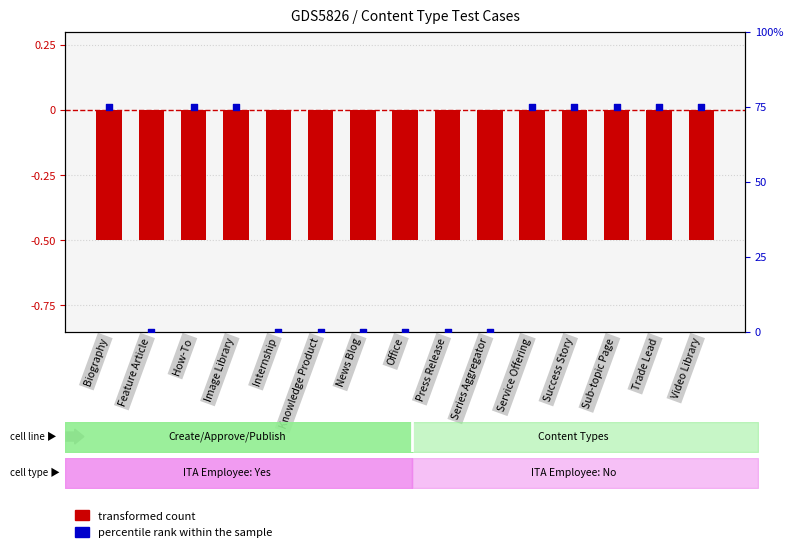

What is the total value across all series at Biography?

74.5